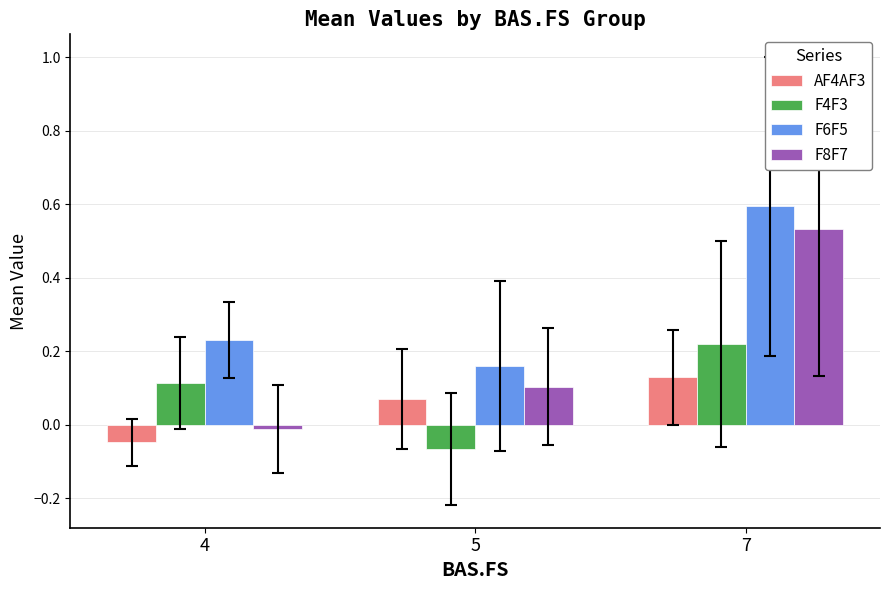

Between 5 and 7, which series saw the biggest shift?

F6F5